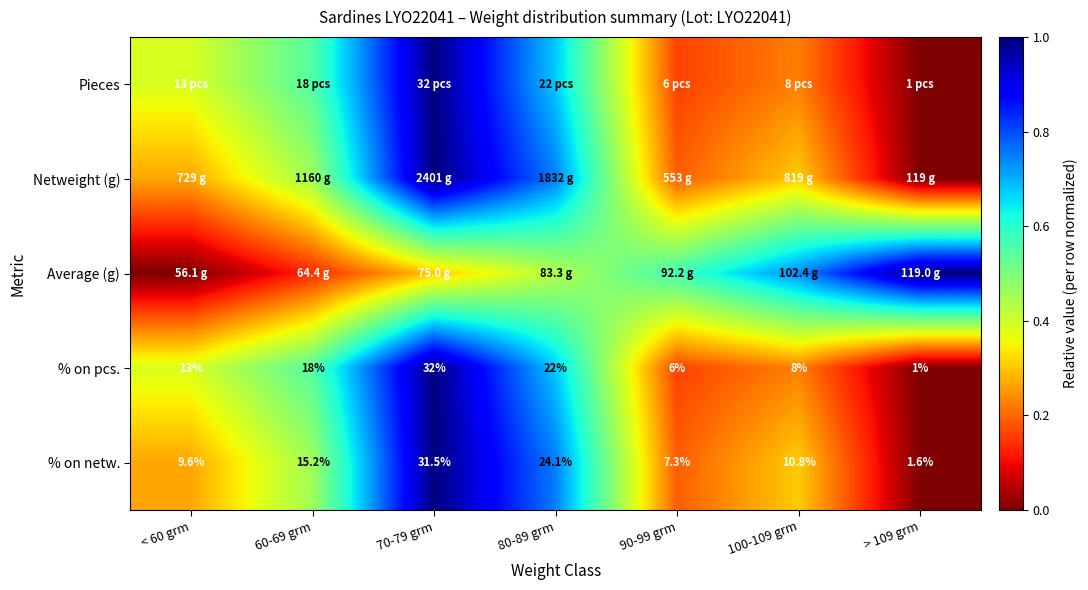

How many data points in % on netw. are above 10?

4